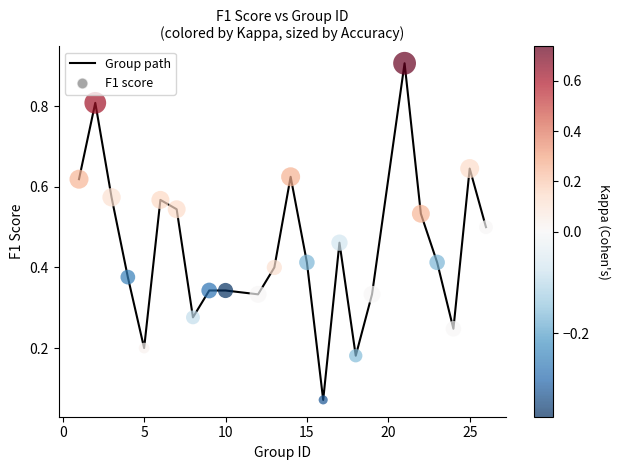

What is the difference between the maximum and minimum values?

0.8